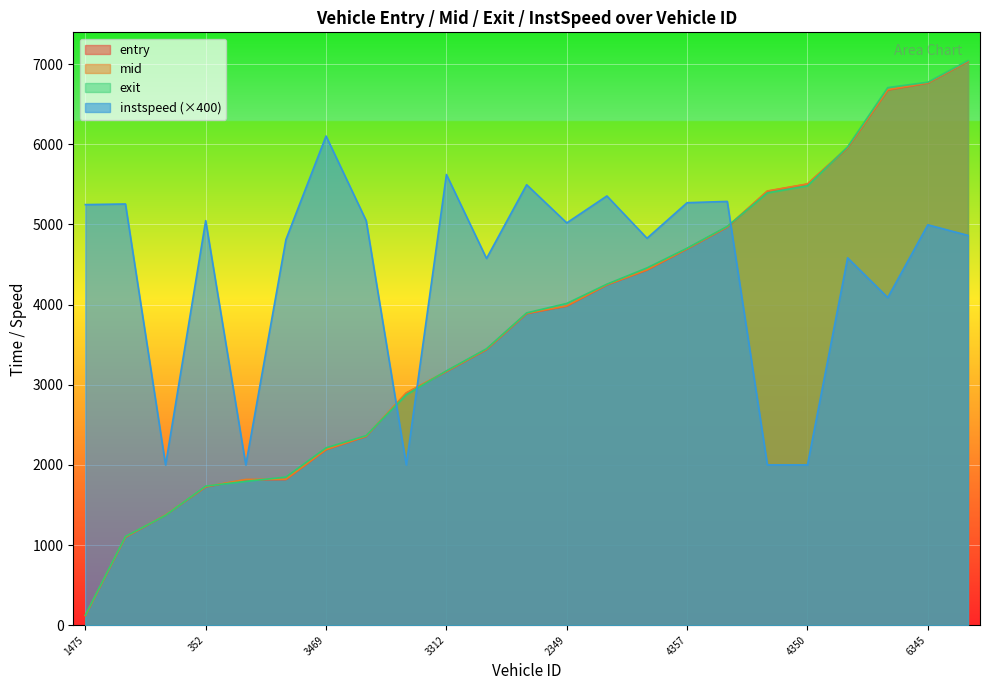

At 352, list the series in order from largest to smallest.

instspeed, exit, mid, entry